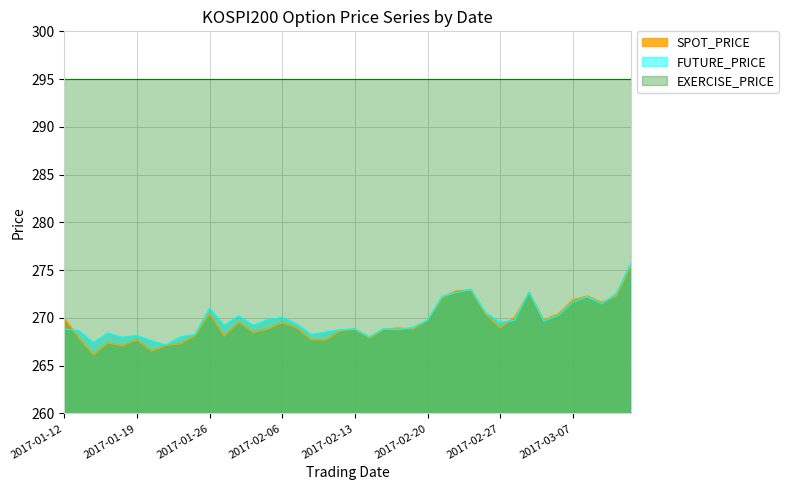

What is the difference between the maximum and minimum values in the SPOT_PRICE series?

9.3